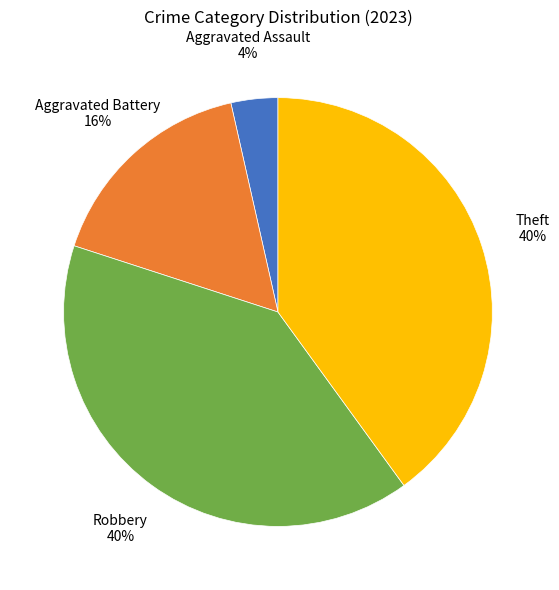

Is there a majority slice in this chart?

No